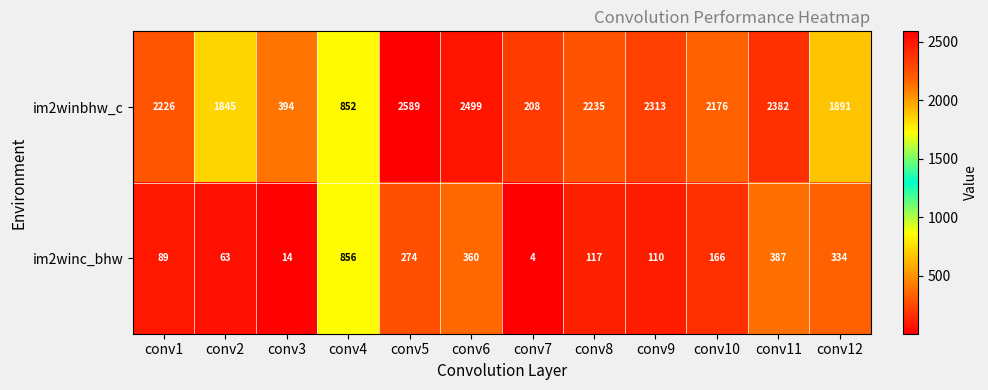

What is the spread (max minus min) of values at conv7?

204